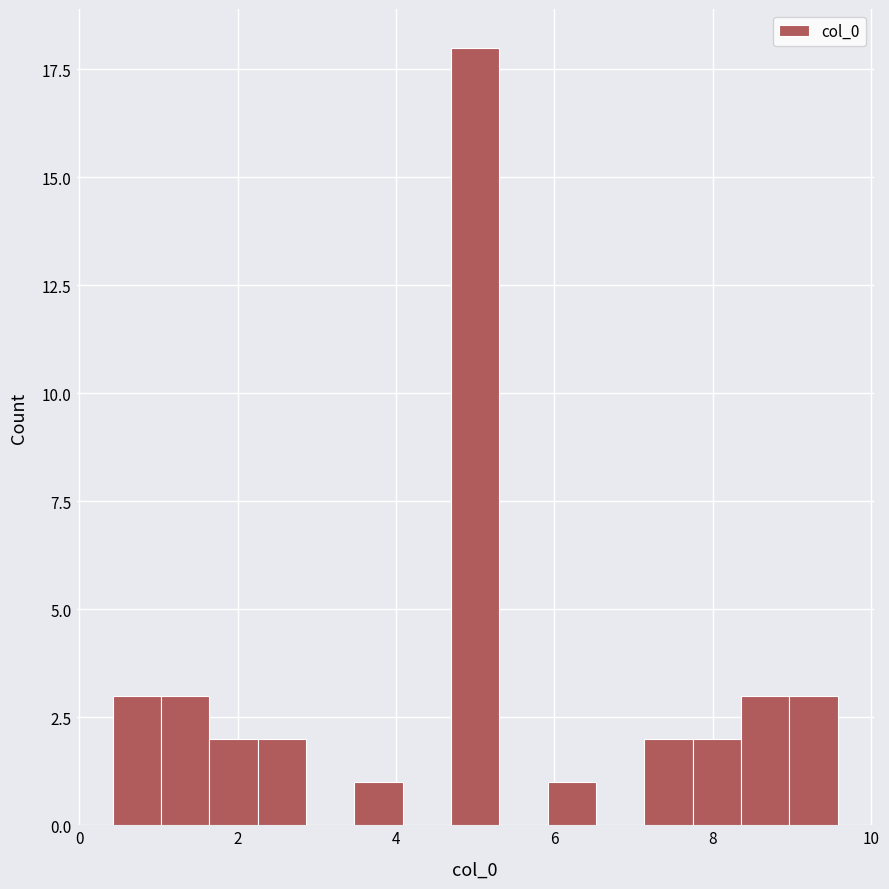

Around what value on the x-axis is the tallest bar? Give the approximate position of its centre, as read against the axis.

5.0